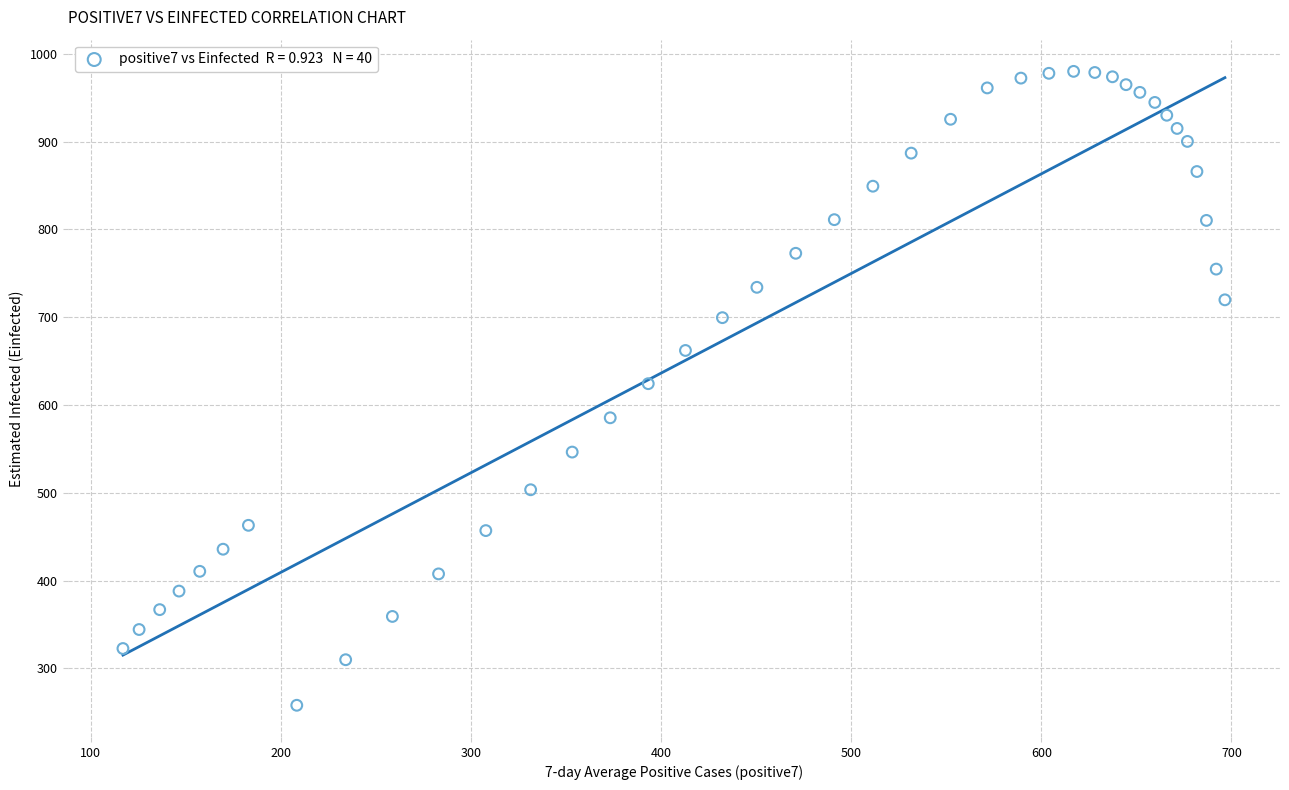

What is the range of X values (max minus min)?

579.6